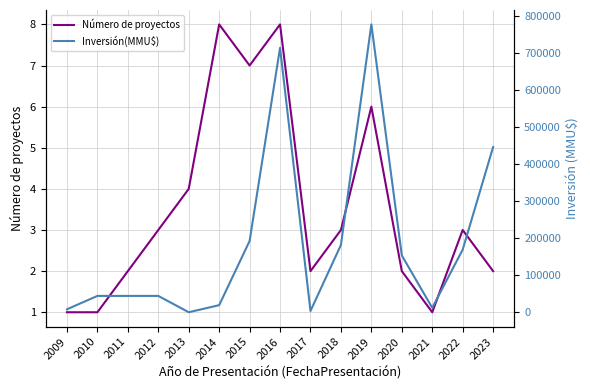

Rank the series by their average value, from highest to lowest.

Inversión(MMU$), Número de proyectos